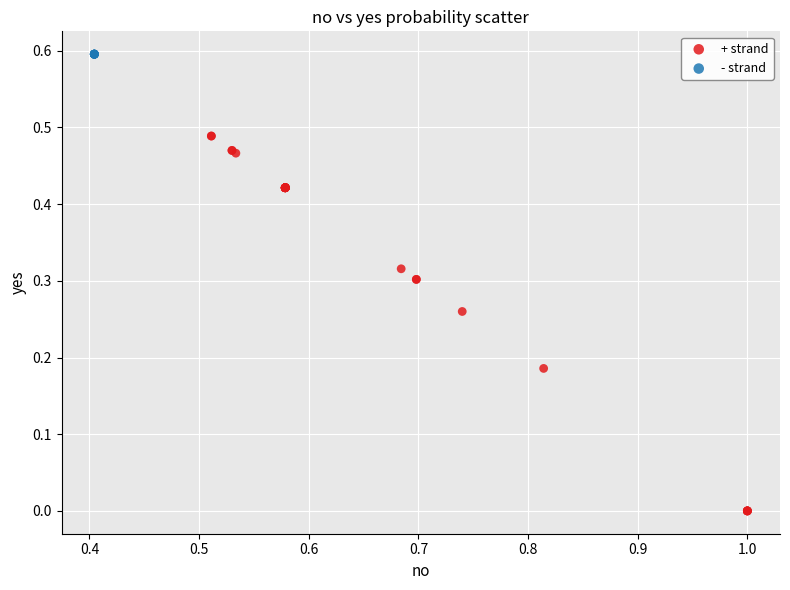

Which series reaches the maximum Y coordinate?

- strand